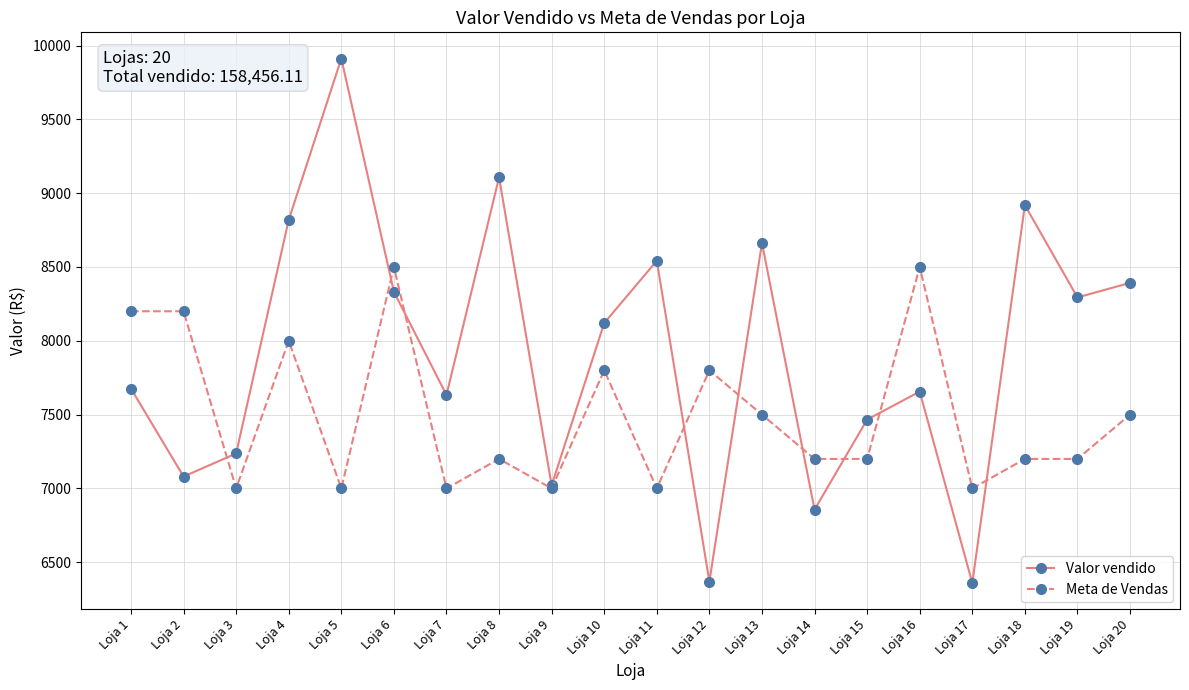

Which series changed the most between Loja 17 and Loja 18?

Valor vendido